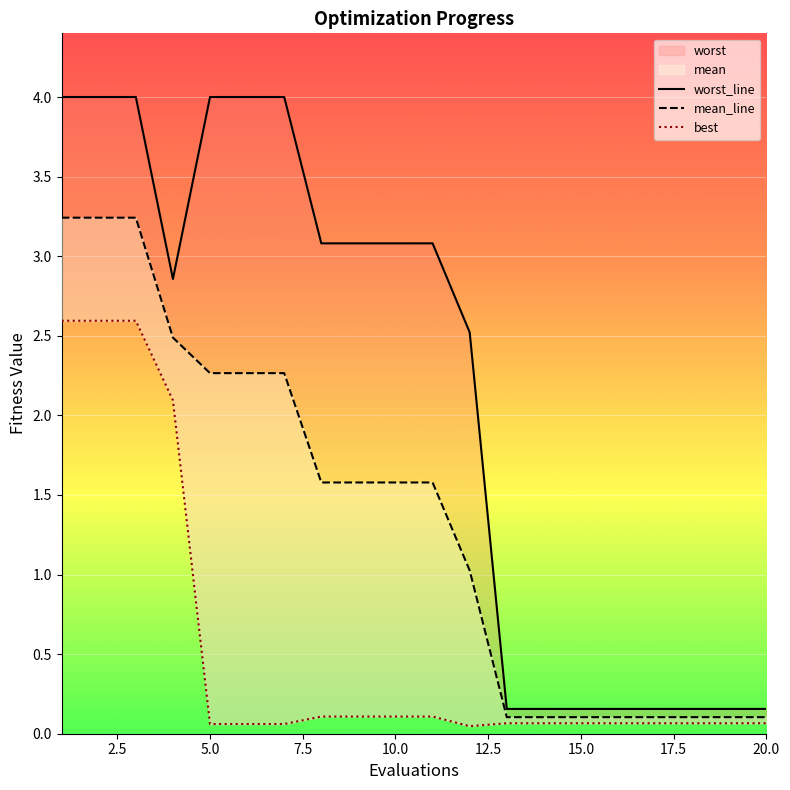

Rank the series by their maximum value, from lowest to highest.

best, mean_line, worst_line